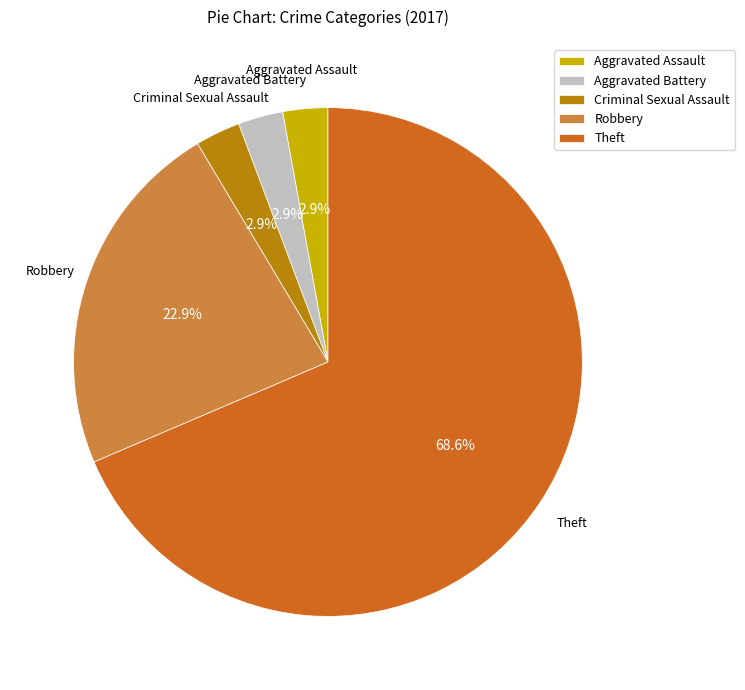

To the nearest percent, what percentage of the pie is Robbery?

23%